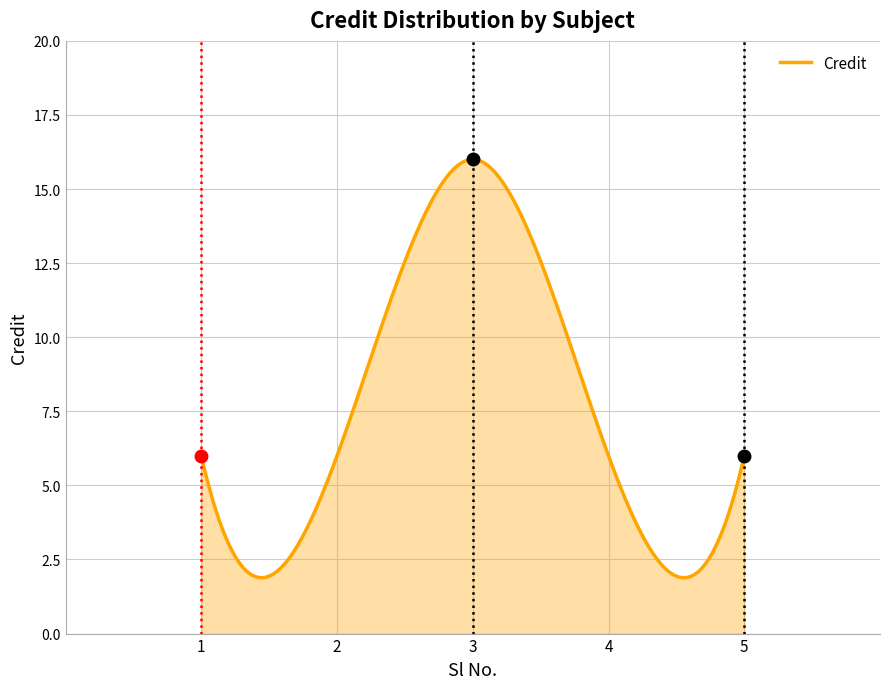

What is the smallest value displayed?

1.9